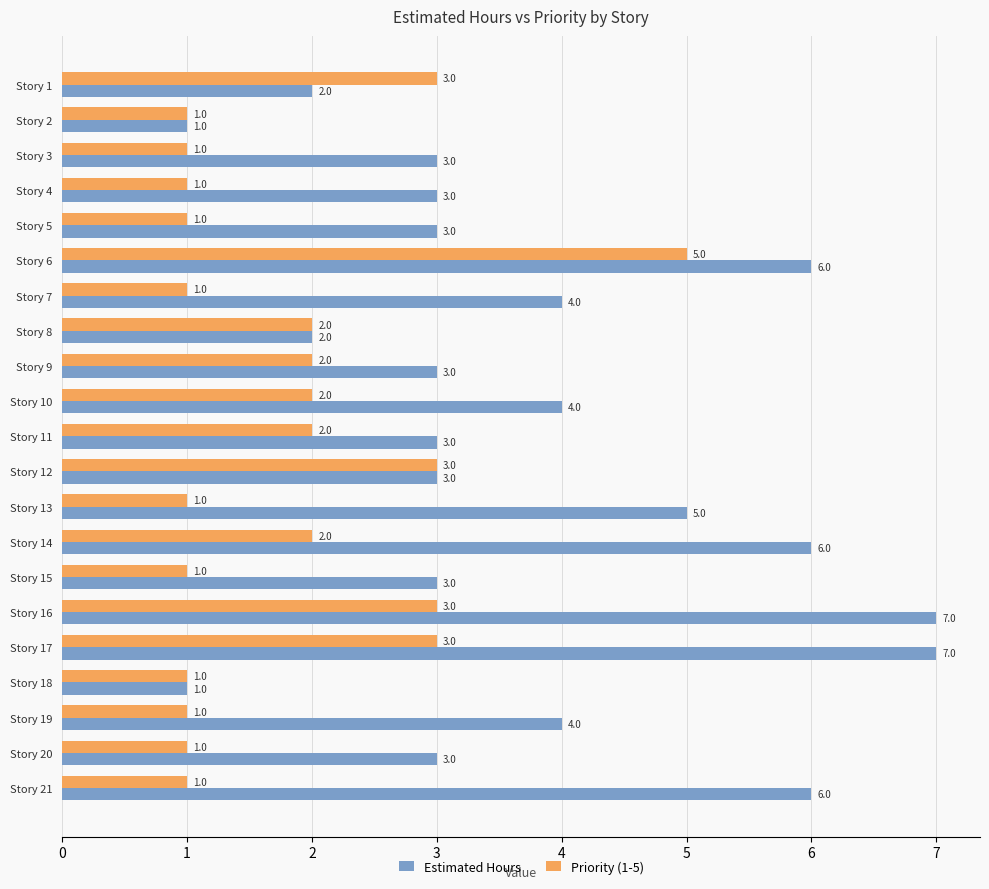

The Estimated Hours series shows 3 at Story 15. True or false?

True